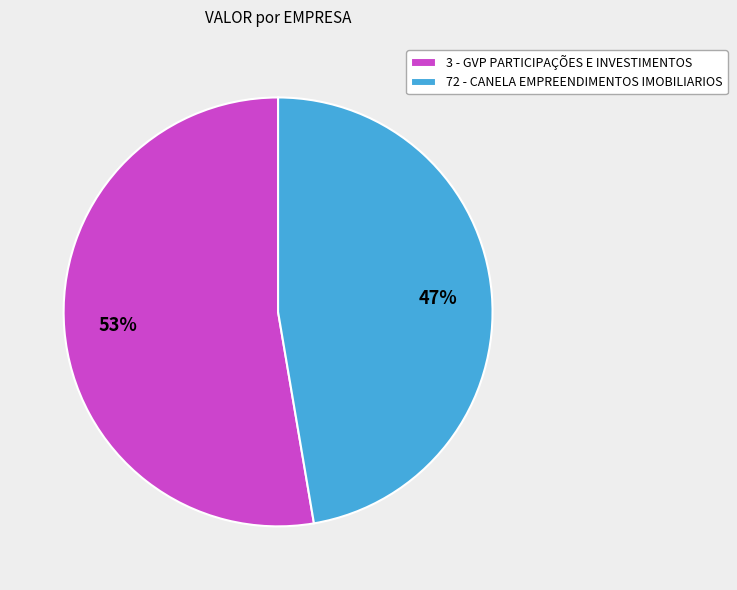

Approximately how many times larger is the value at 72 - CANELA EMPREENDIMENTOS IMOBILIARIOS compared to 3 - GVP PARTICIPAÇÕES E INVESTIMENTOS?

0.9